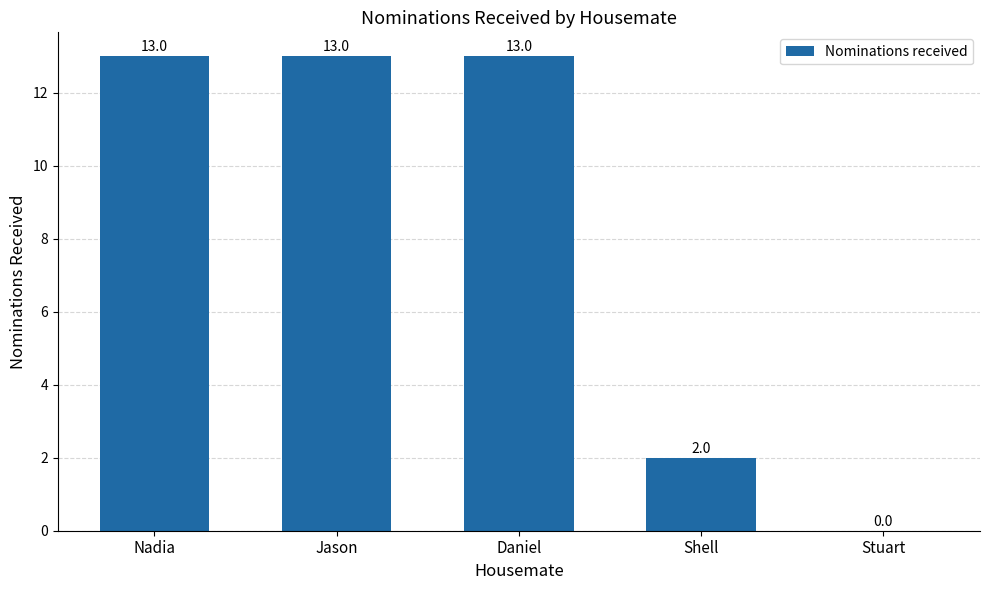

Reading left to right, list all the values displayed in this chart.

13	13	13	2	0